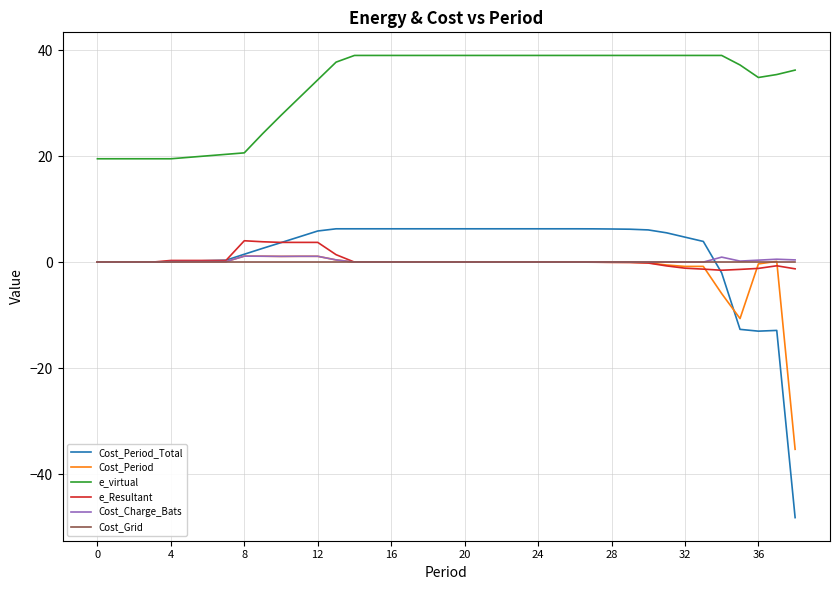

True or false: e_virtual and e_Resultant intersect in this chart.

False